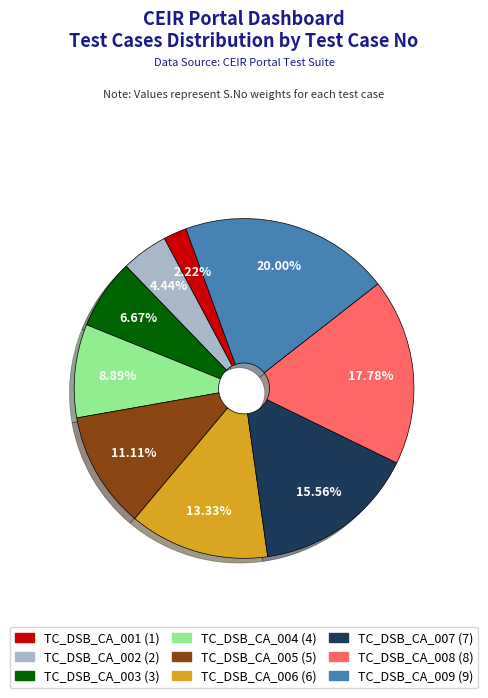

What percentage is the TC_DSB_CA_004 slice, to the nearest percent?

9%